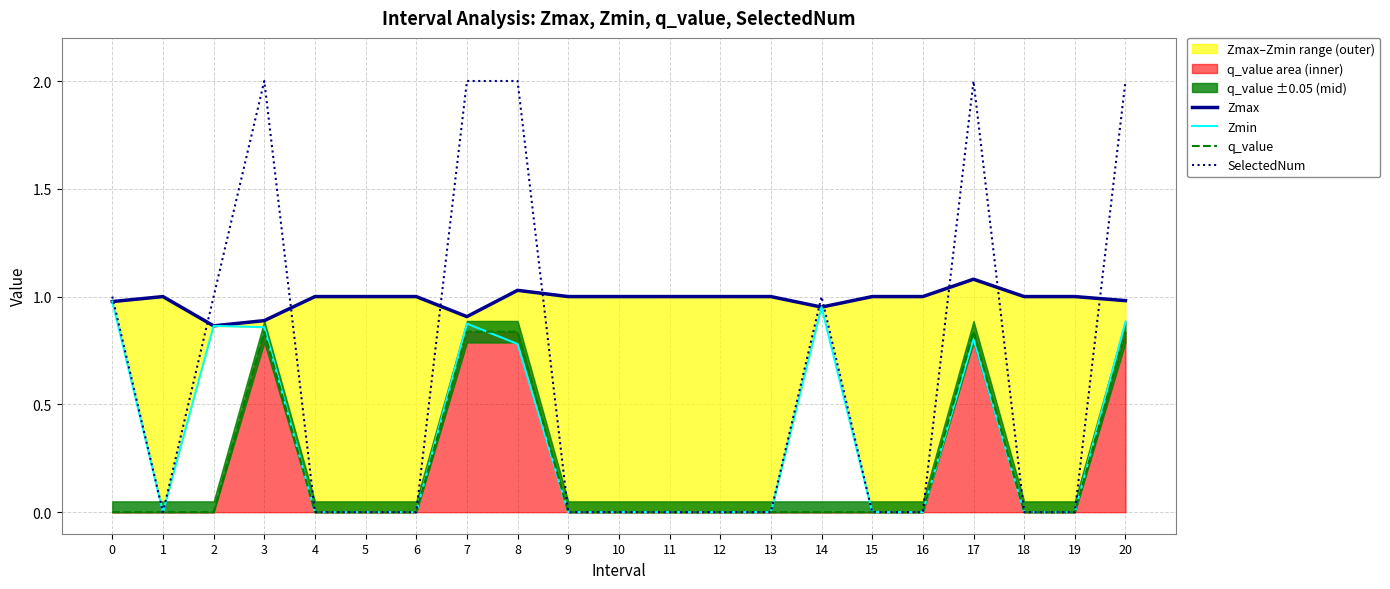

Reading right to left, what are all the values shown in this chart?

Zmax: 20=1.0	19=1.0	18=1.0	17=1.1	16=1.0	15=1.0	14=1.0	13=1.0	12=1.0	11=1.0	10=1.0	9=1.0	8=1.0	7=0.9	6=1.0	5=1.0	4=1.0	3=0.9	2=0.9	1=1.0	0=1.0
Zmin: 20=0.9	19=0.0	18=0.0	17=0.8	16=0.0	15=0.0	14=1.0	13=0.0	12=0.0	11=0.0	10=0.0	9=0.0	8=0.8	7=0.9	6=0.0	5=0.0	4=0.0	3=0.9	2=0.9	1=0.0	0=1.0
q_value: 20=0.8	19=0.0	18=0.0	17=0.8	16=0.0	15=0.0	14=-0.0	13=0.0	12=0.0	11=0.0	10=0.0	9=0.0	8=0.8	7=0.8	6=0.0	5=0.0	4=0.0	3=0.8	2=-0.0	1=0.0	0=-0.0
SelectedNum: 20=2.0	19=0.0	18=0.0	17=2.0	16=0.0	15=0.0	14=1.0	13=0.0	12=0.0	11=0.0	10=0.0	9=0.0	8=2.0	7=2.0	6=0.0	5=0.0	4=0.0	3=2.0	2=1.0	1=0.0	0=1.0